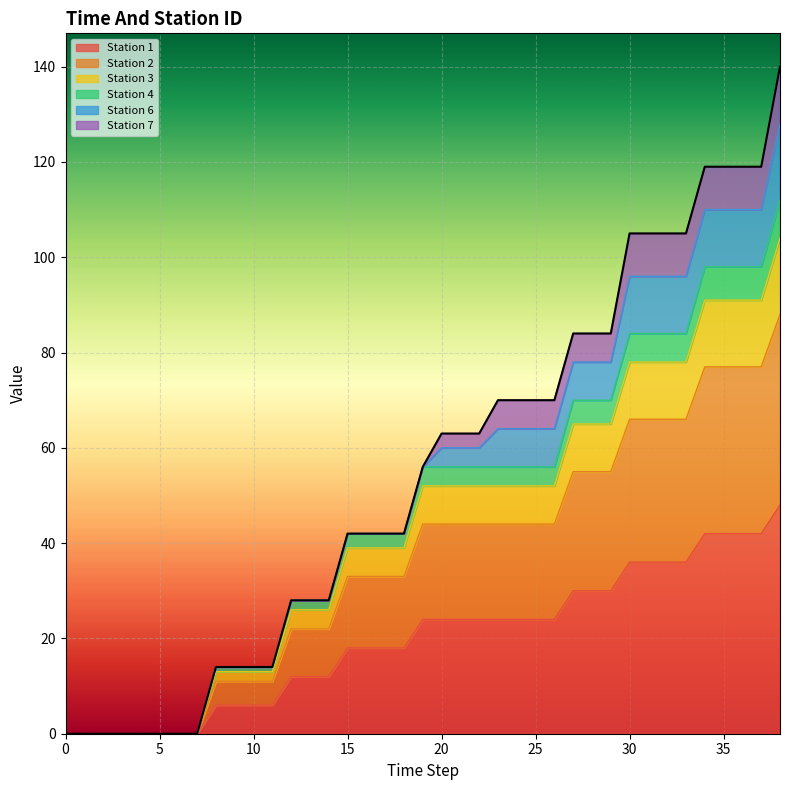

At which category is the sum across all series the highest?

38